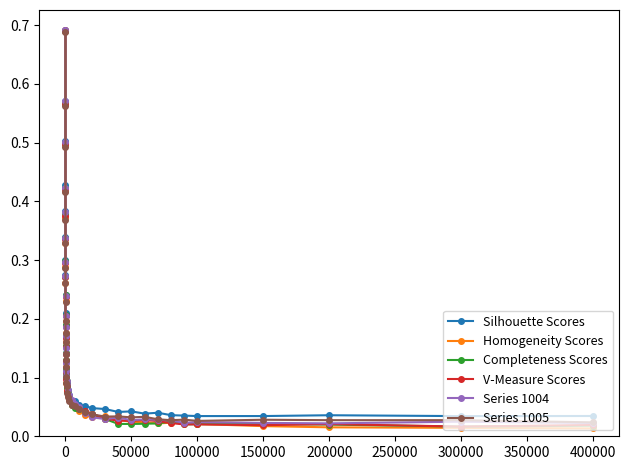

How many lines are shown in the chart?

6